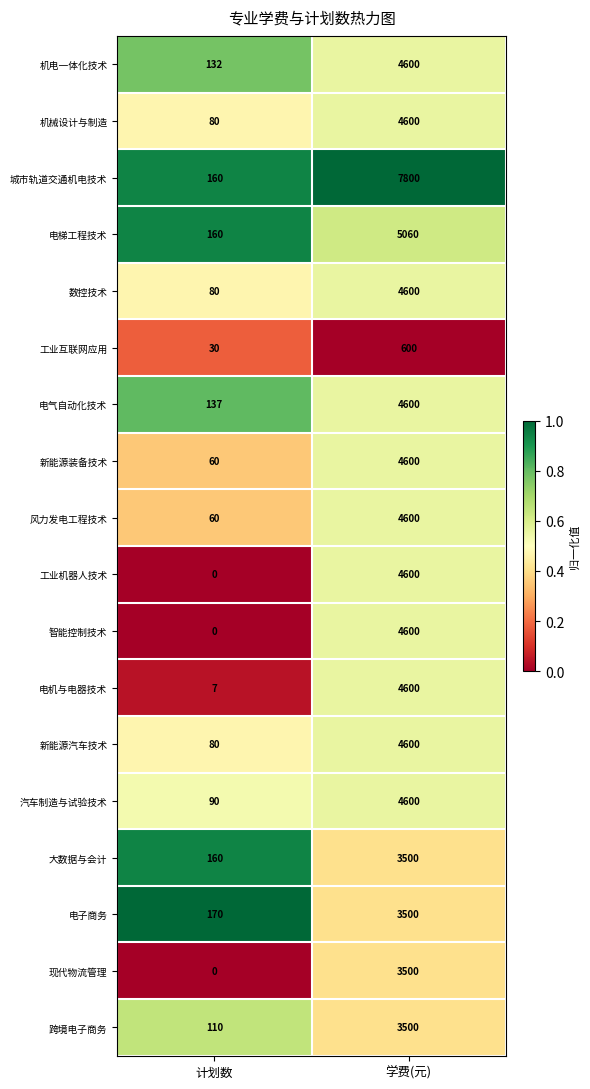

Between 计划数 and 学费(元), which series saw the biggest shift?

城市轨道交通机电技术